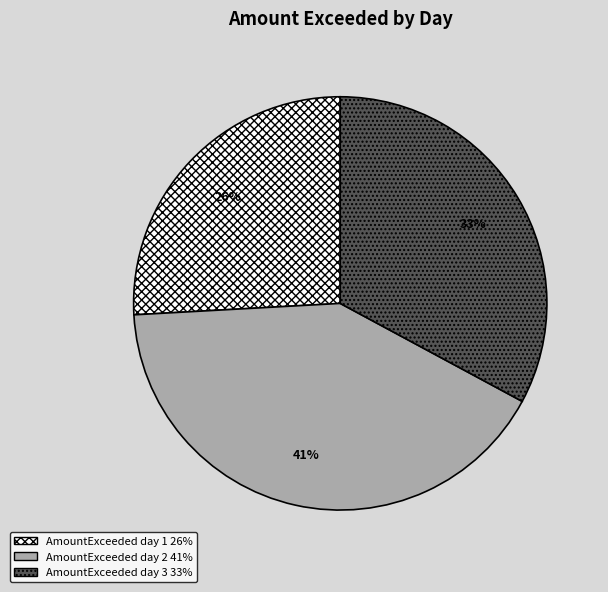

Does any single category account for the majority?

No